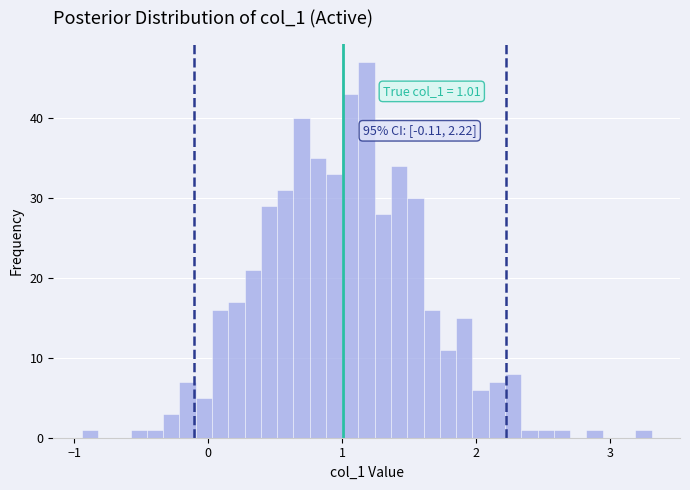

Around what value on the x-axis is the tallest bar? Give the approximate position of its centre, as read against the axis.

1.2